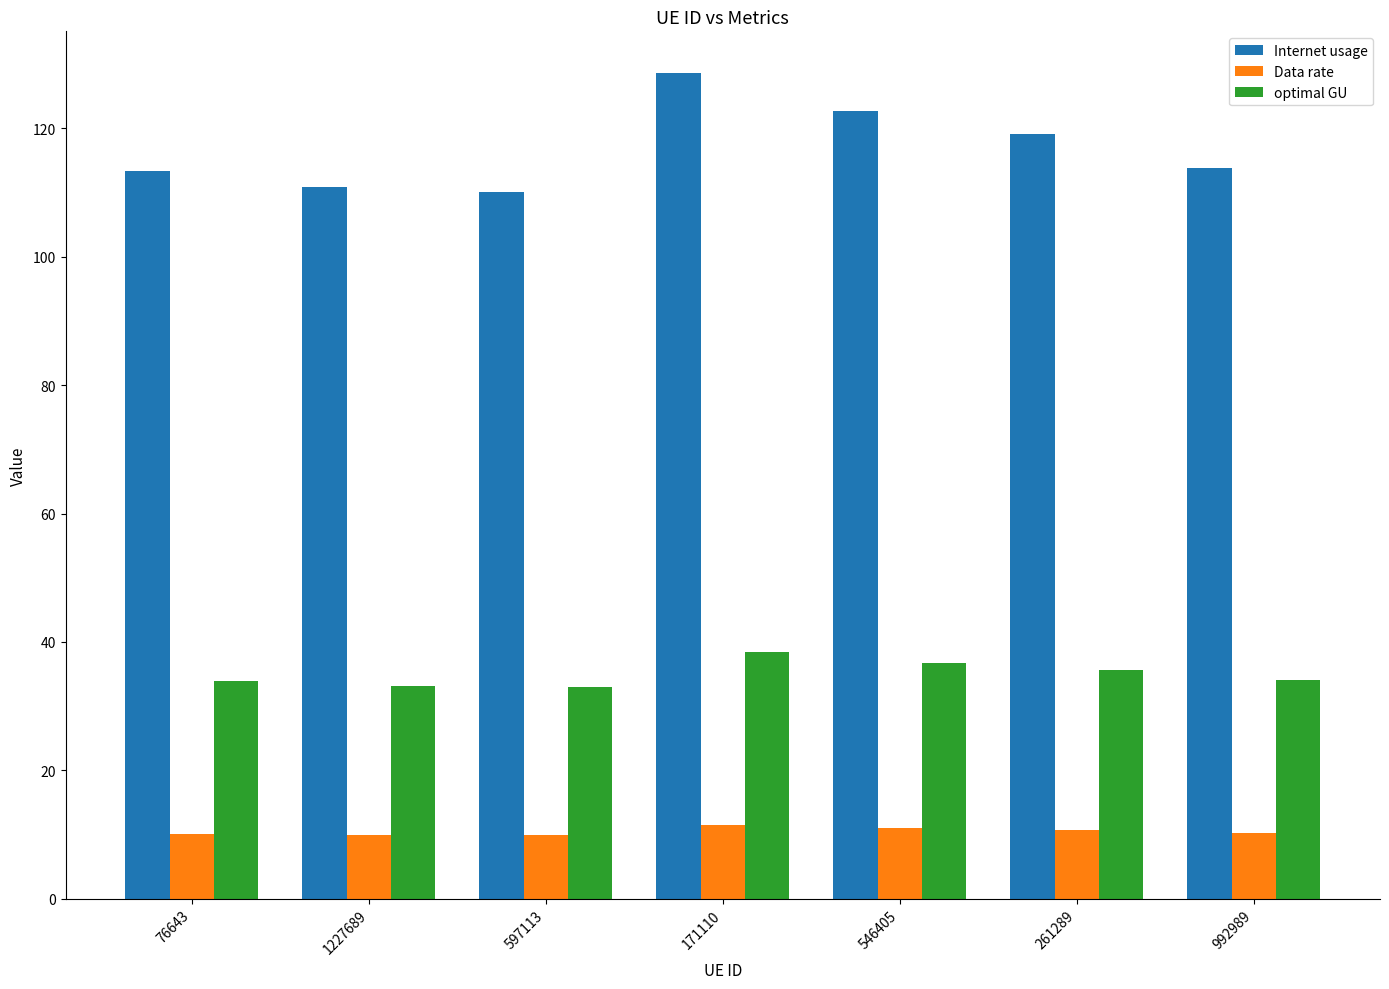

What is the label of the 1st bar from the right?

992989